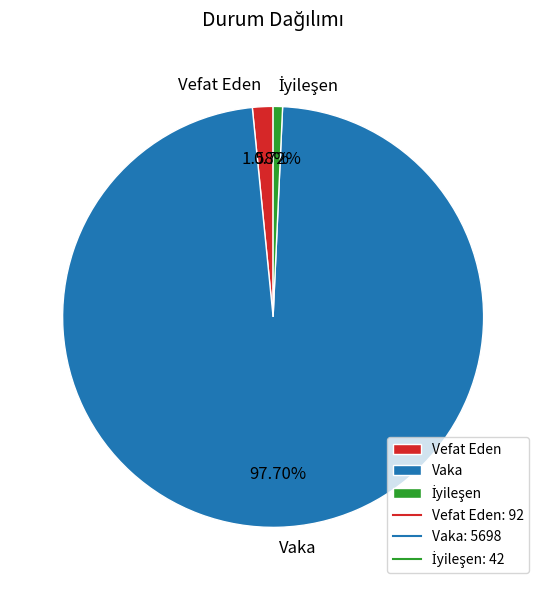

To the nearest percent, what is the difference between the largest and smallest slice percentages?

97%